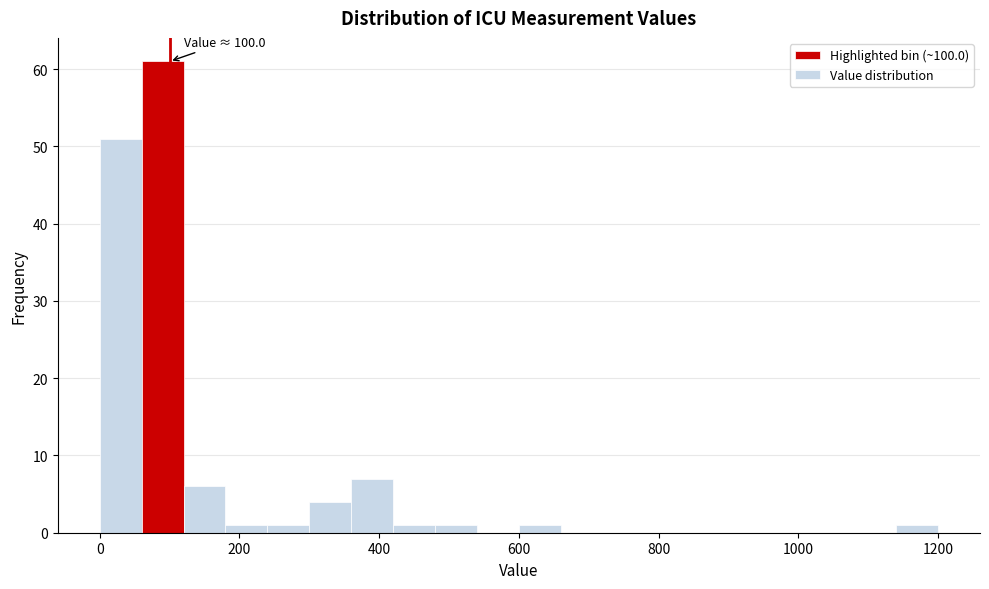

Read against the x-axis, roughly where is the centre of the tallest bar?

100